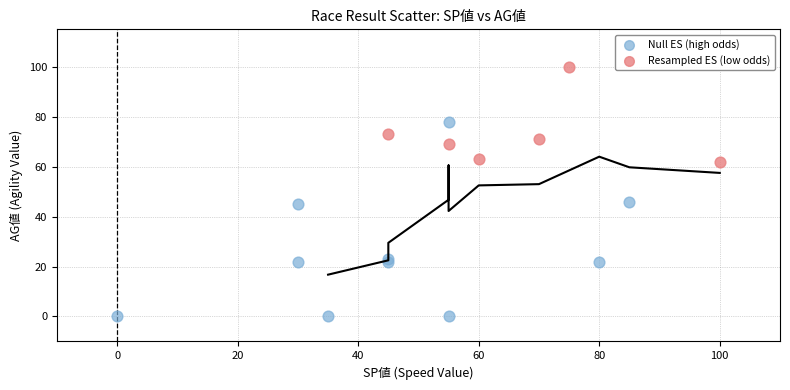

Which series has the largest Y range (max minus min)?

Null ES (high odds)